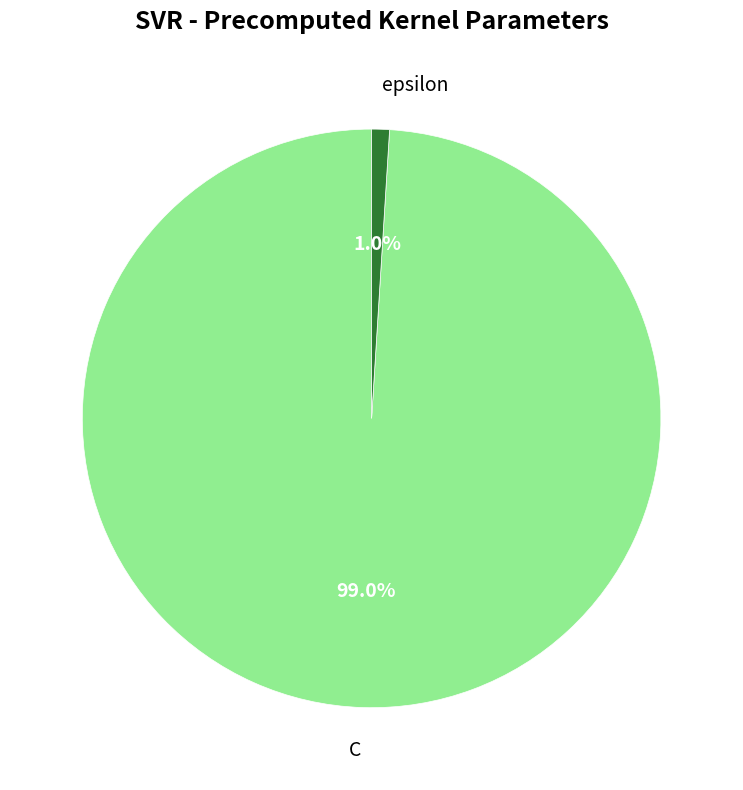

How many segments does this pie chart have?

2